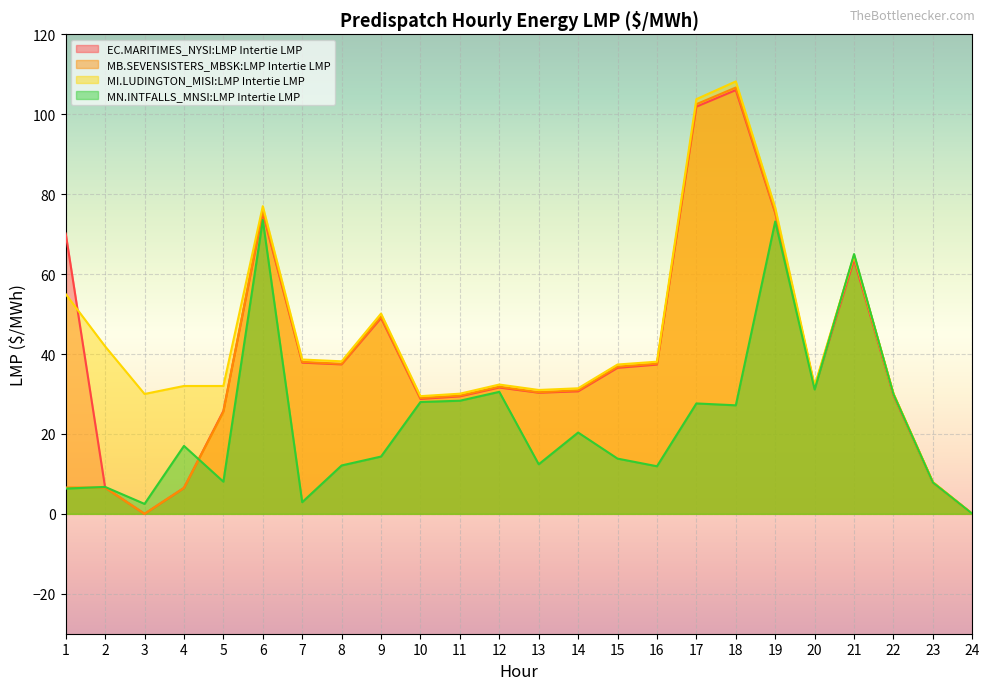

How many lines are shown in the chart?

4